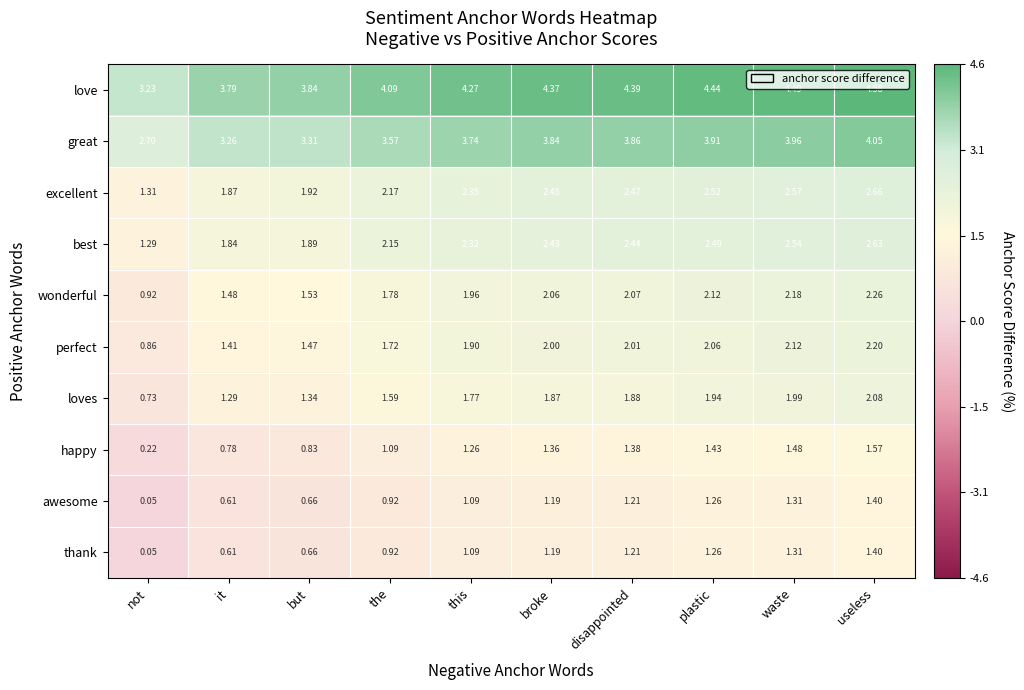

At which category does the chart reach its minimum across all series?

not